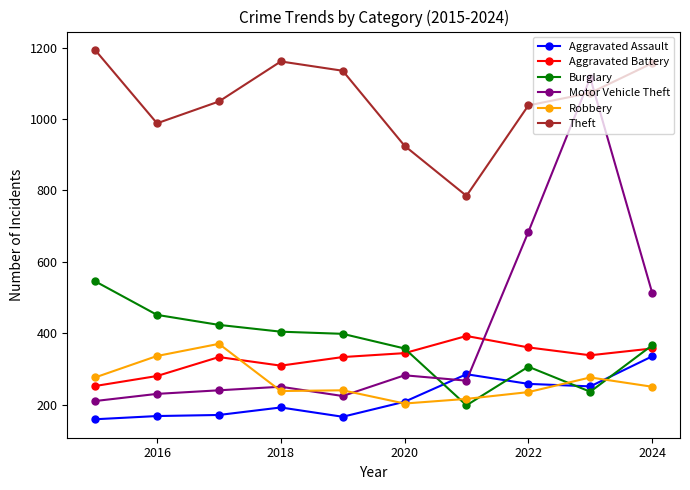

Which series has the largest total across all categories?

Theft